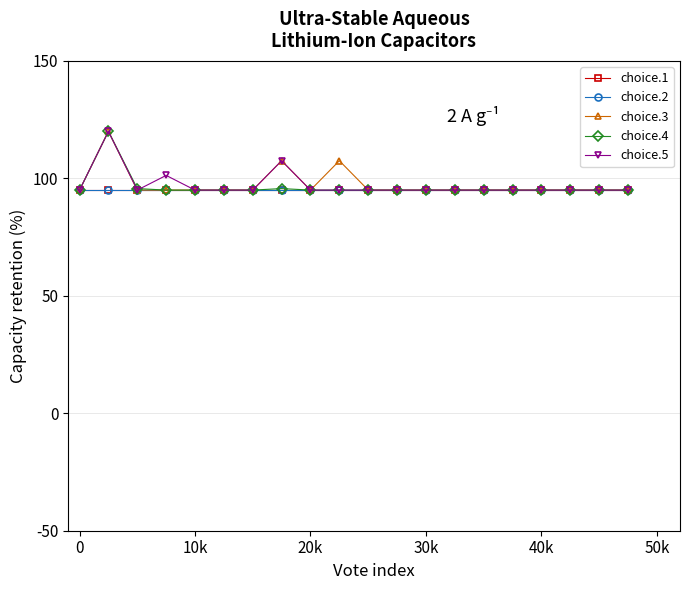

True or false: choice.2 and choice.1 intersect in this chart.

False